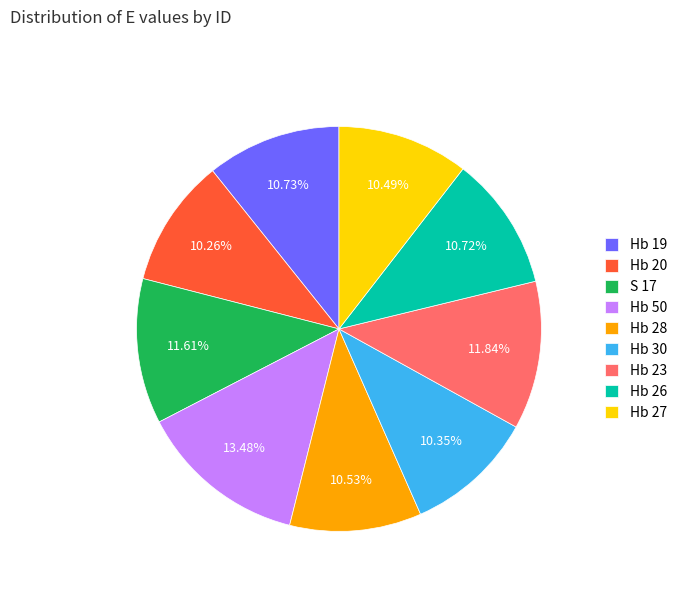

To the nearest percent, what is the difference between the Hb 23 and Hb 27 slice percentages?

1%